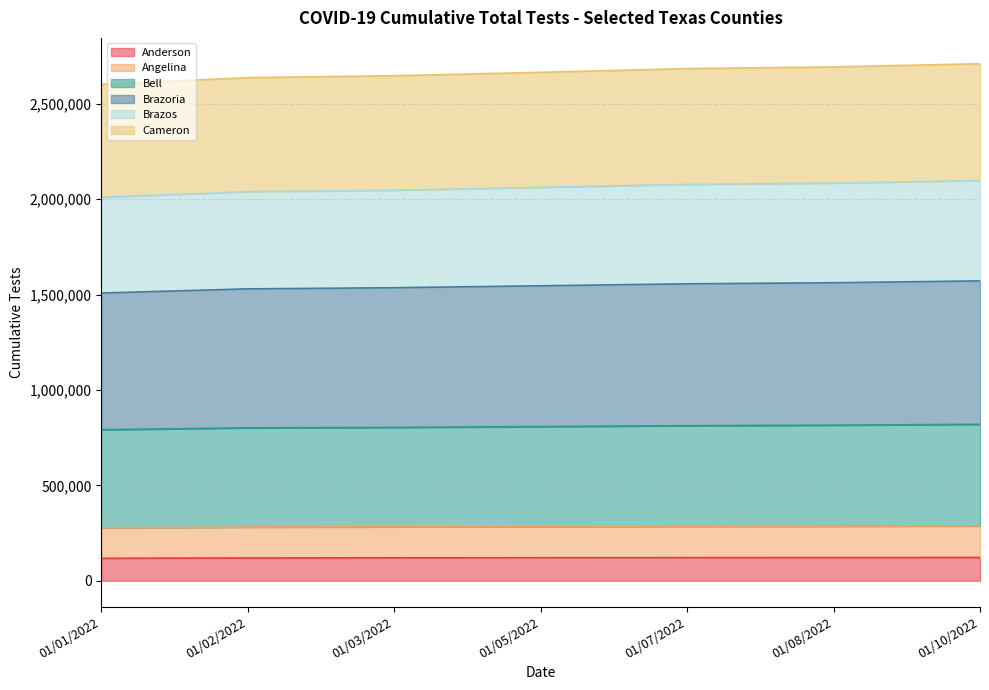

What is the maximum value for Anderson?

121921